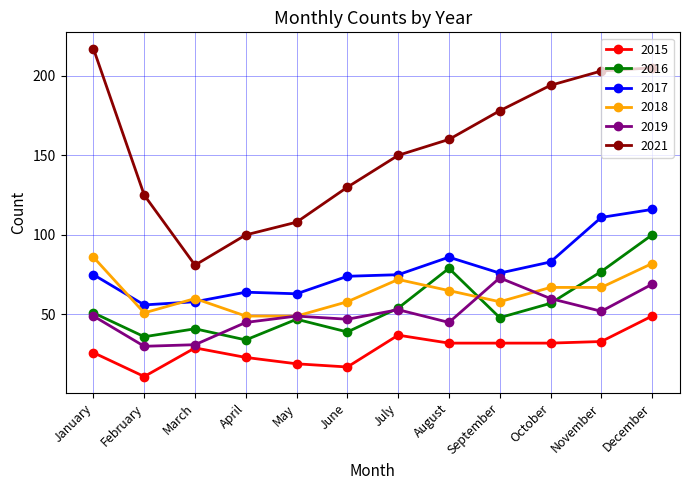

What is the difference between the maximum and minimum values in the 2021 series?

136